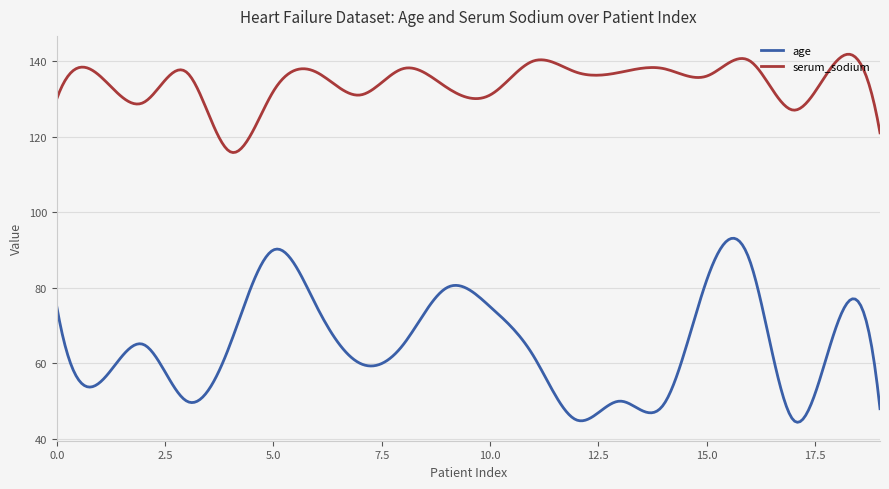

What is the difference between the second highest and second lowest values in the age series?

48.5